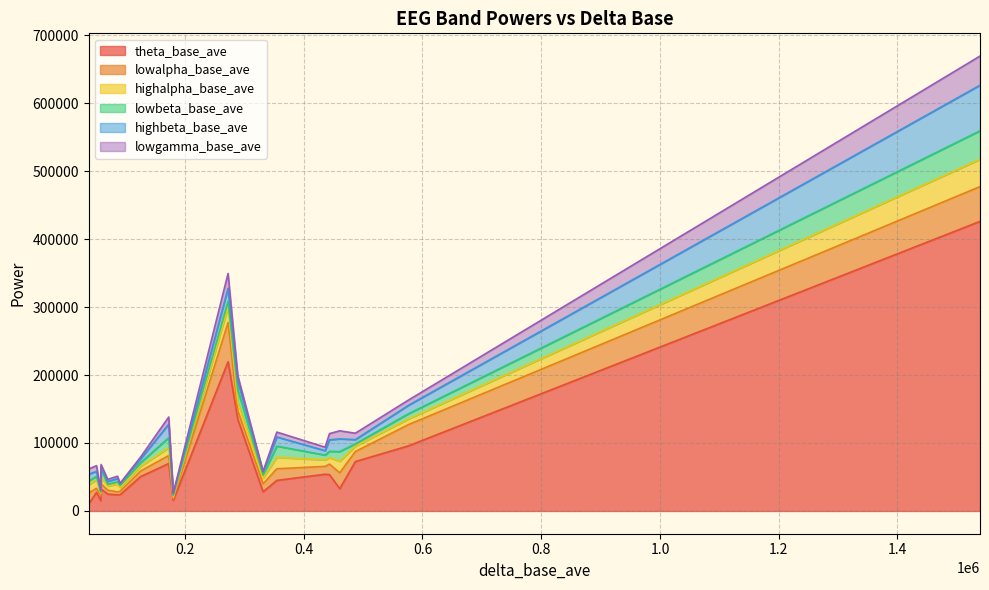

Which series changed the most between 180147 and 272473?

theta_base_ave